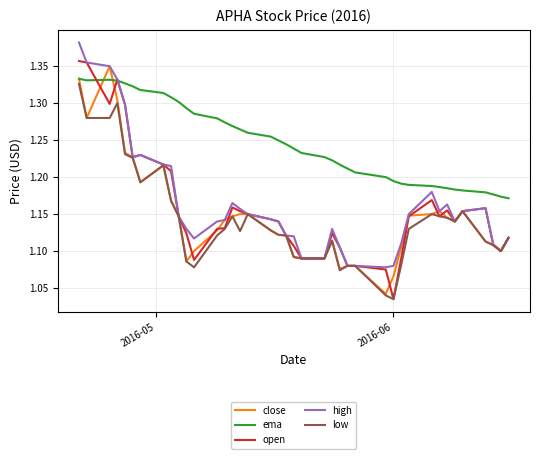

Which series has the largest total across all categories?

ema